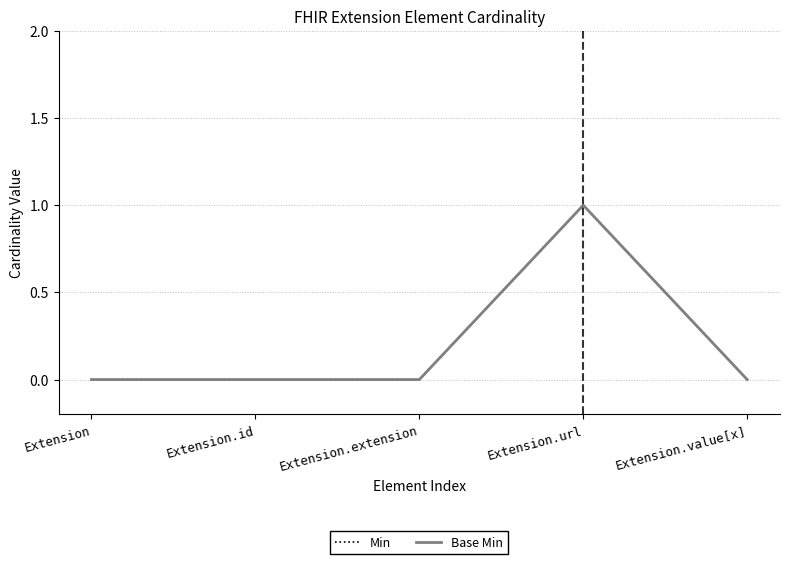

Does the chart have visible grid lines?

Yes